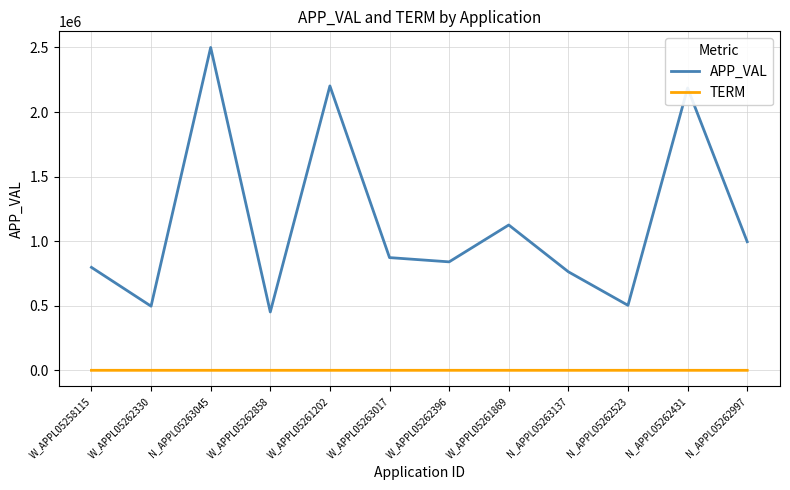

At how many categories does at least one series exceed 1151266?

3